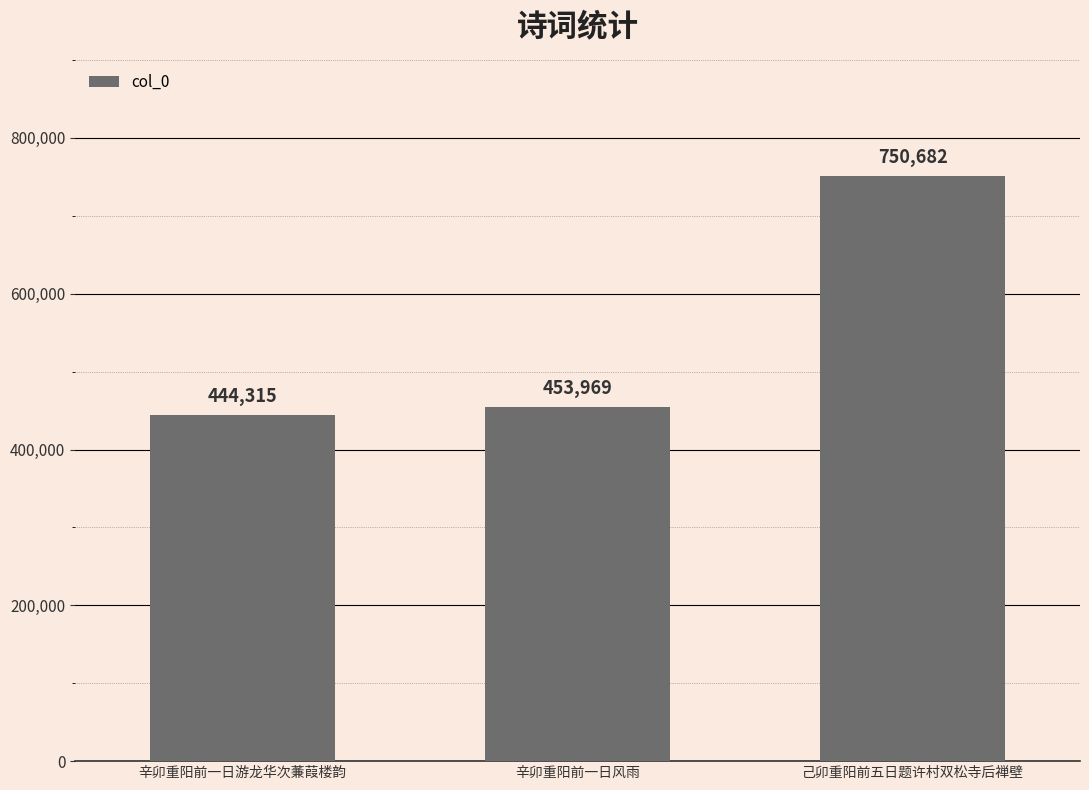

What is the value of the 1st bar from the left?

444315